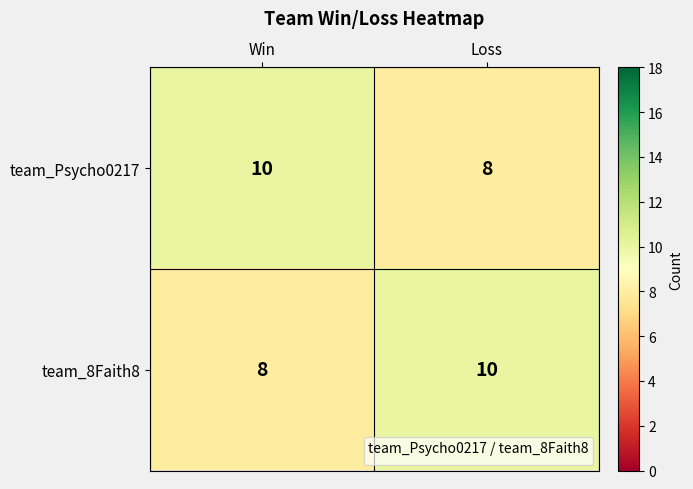

What is the sum of all team_Psycho0217 values?

18